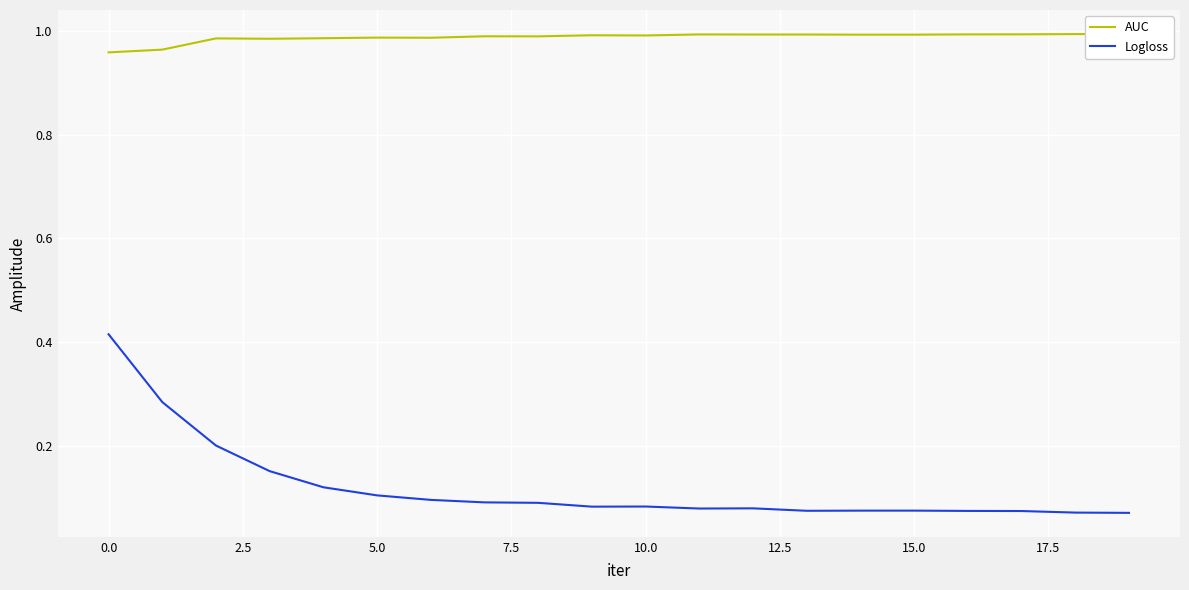

True or false: AUC and Logloss cross at least once.

False